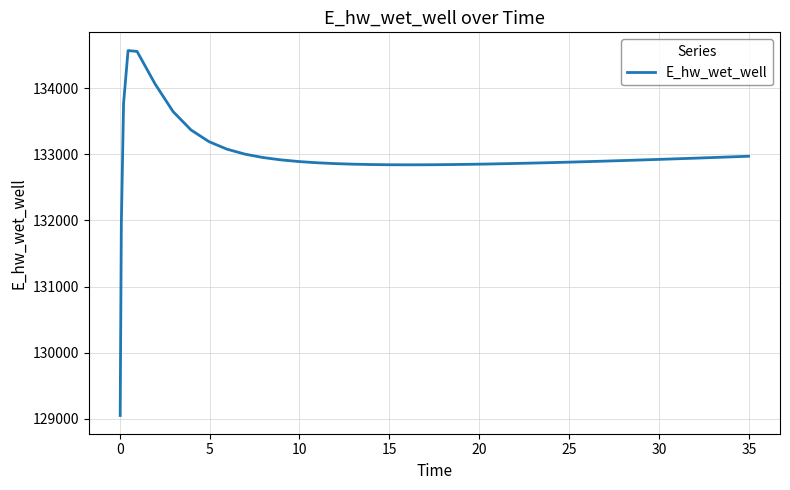

What is the difference between the maximum and minimum values?

5521.9